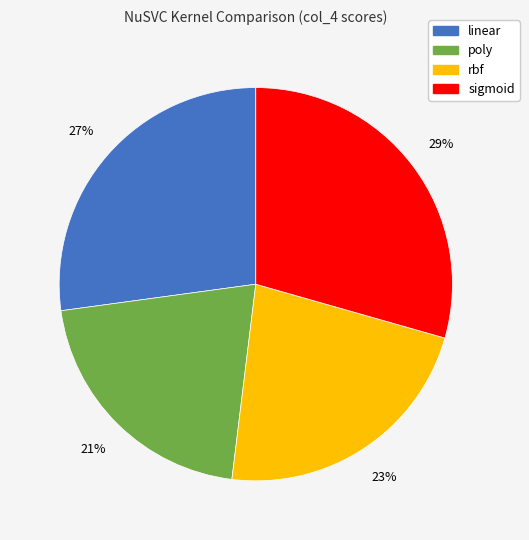

True or false: sigmoid accounts for 29% of the total.

True